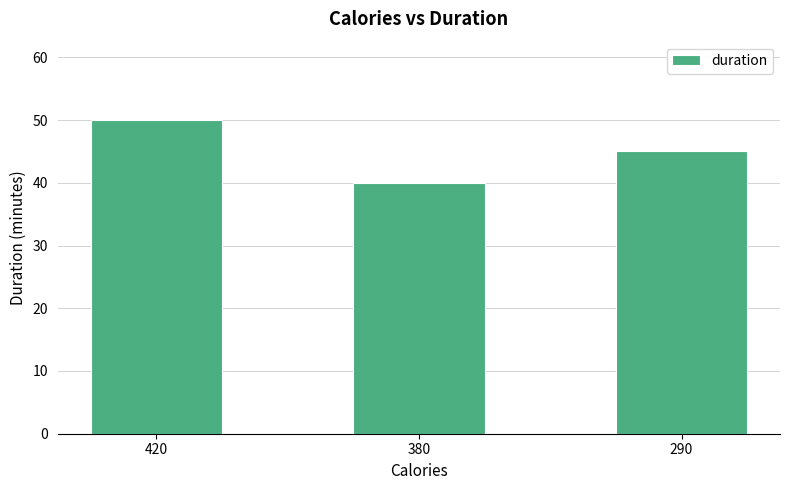

What is the average value?

45